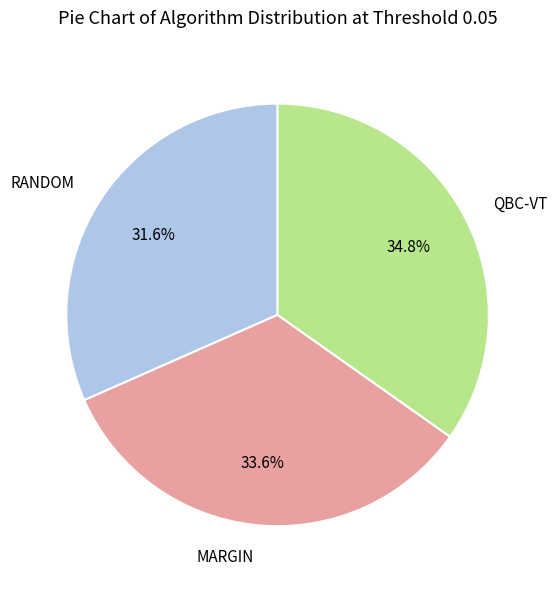

Does MARGIN account for over 50% of the chart?

No